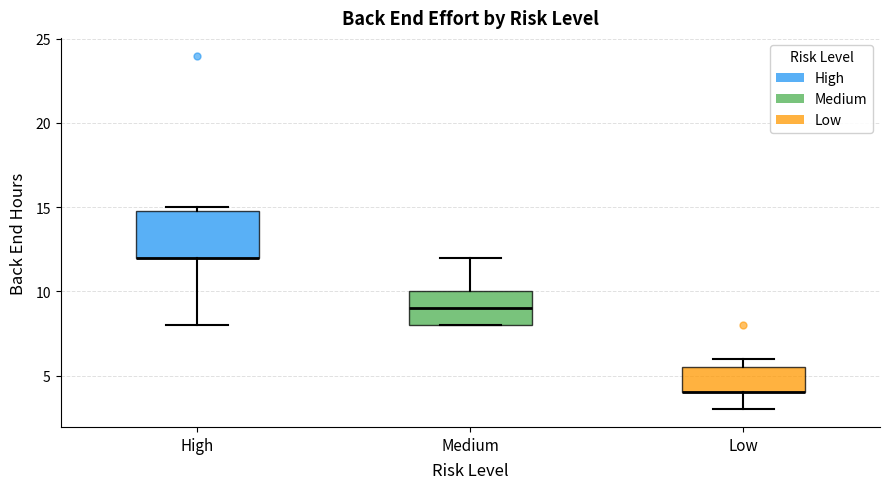

Reading left to right, read every box against the y-axis: the position of its median line, the range the box covers, and the ends of its whiskers. The values are not printed on the chart, so give them approximately, as read against the axis.

High: median 12.0 (drawn on the box's lower edge), box 12.0 to 15.0, whiskers 8.0 to 15.0 (just above the box's upper edge)
Medium: median 9.0, box 8.0 to 10.0, whiskers 8.0 to 12.0
Low: median 4.0 (drawn on the box's lower edge), box 4.0 to 5.5, whiskers 3.0 to 6.0